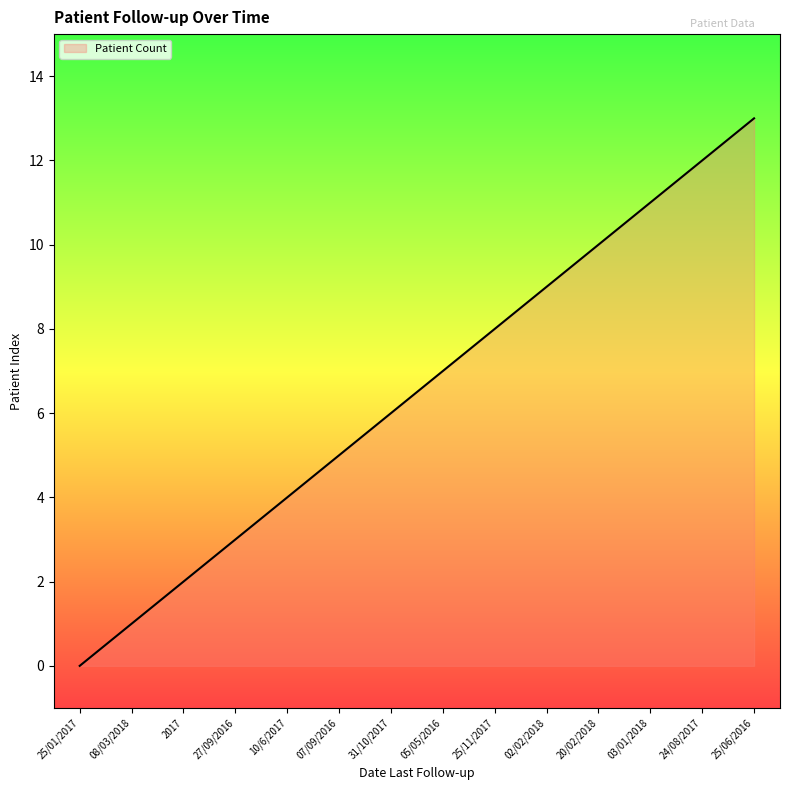

Between 31/10/2017 and 08/03/2018, which is larger?

31/10/2017